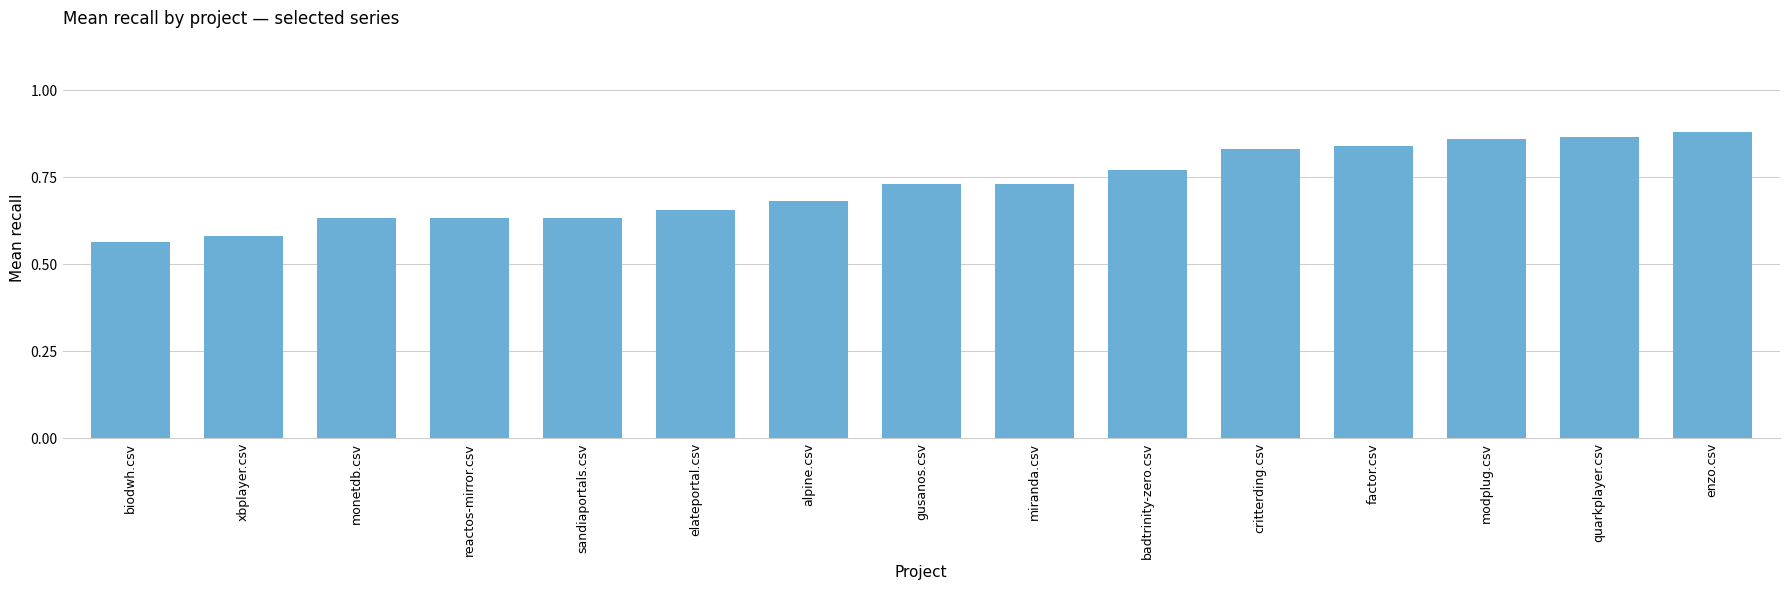

Count the values in the range 0 to 1.

15